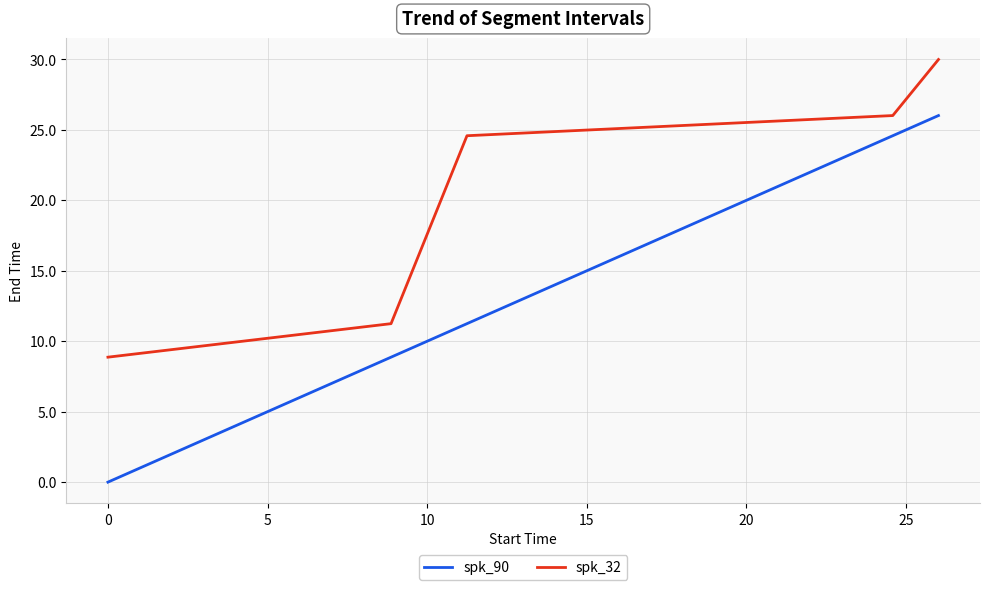

Rank the series by their average value, from highest to lowest.

spk_32, spk_90